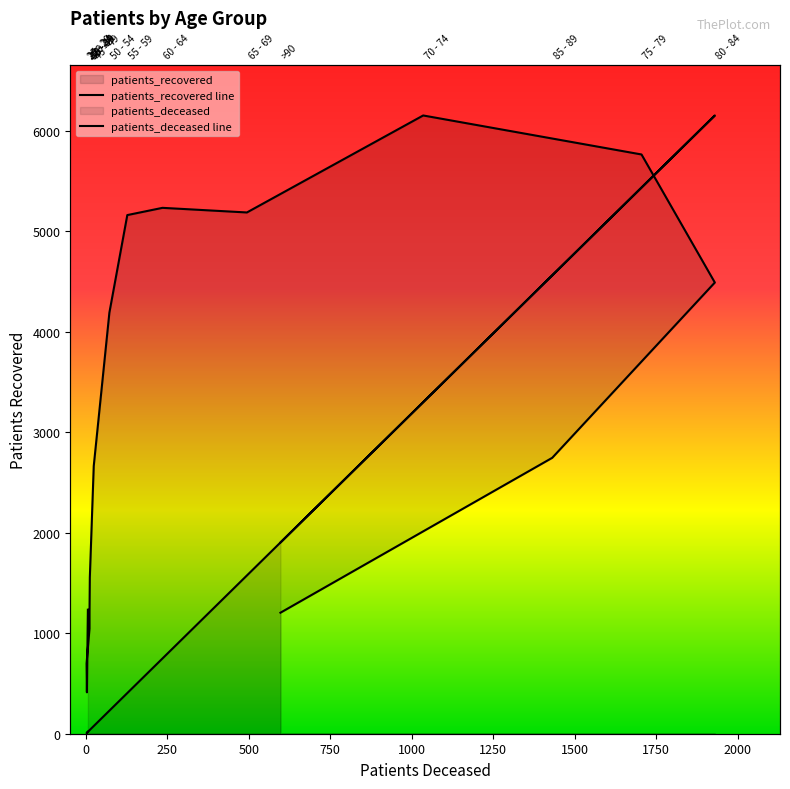

True or false: patients_deceased line has a value of 404.8 at 1750.

True